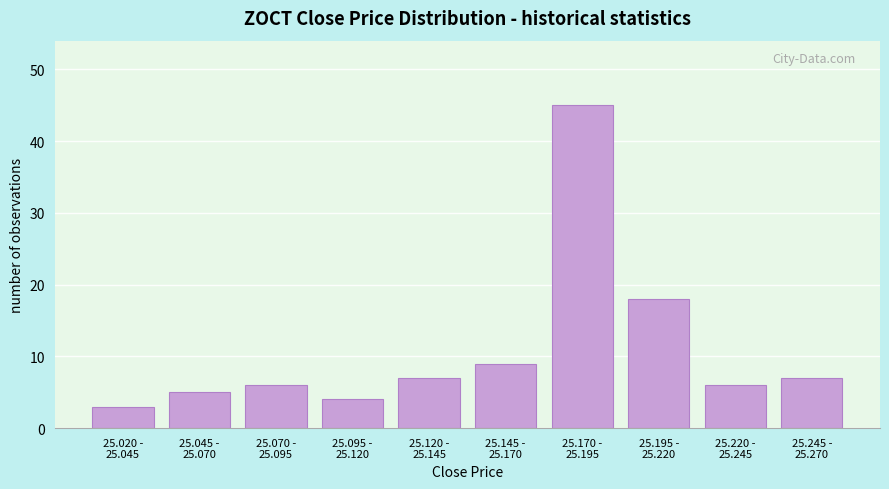

Reading right to left, transcribe all the data shown in this chart.

7	6	18	45	9	7	4	6	5	3